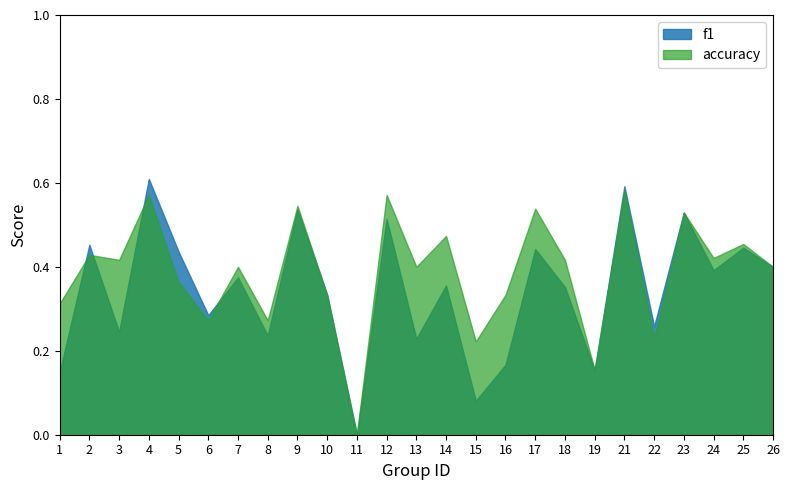

True or false: f1 has a value of 0.5 at 2.

True